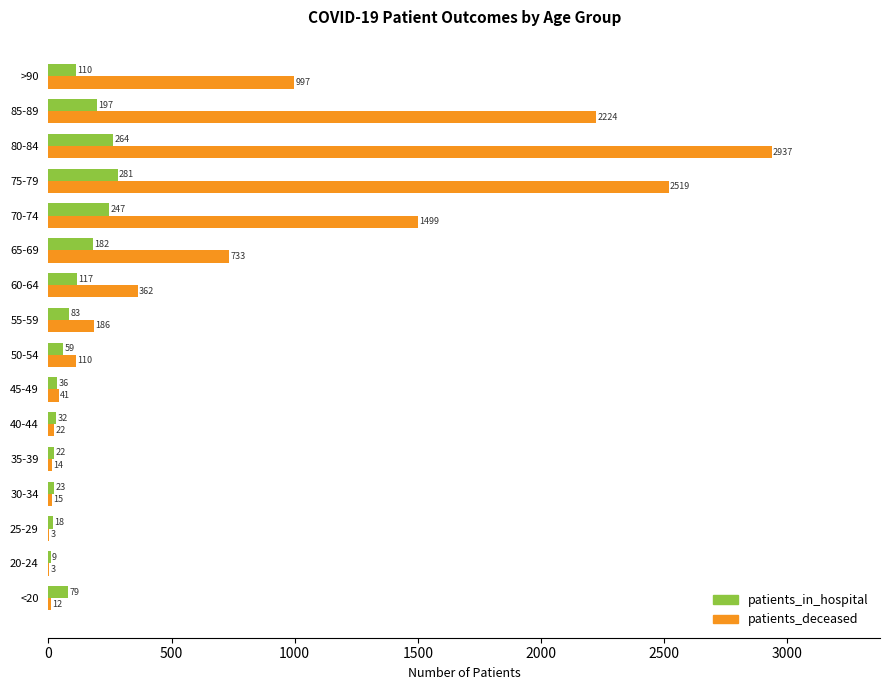

What is the total value across all series at 35-39?

36